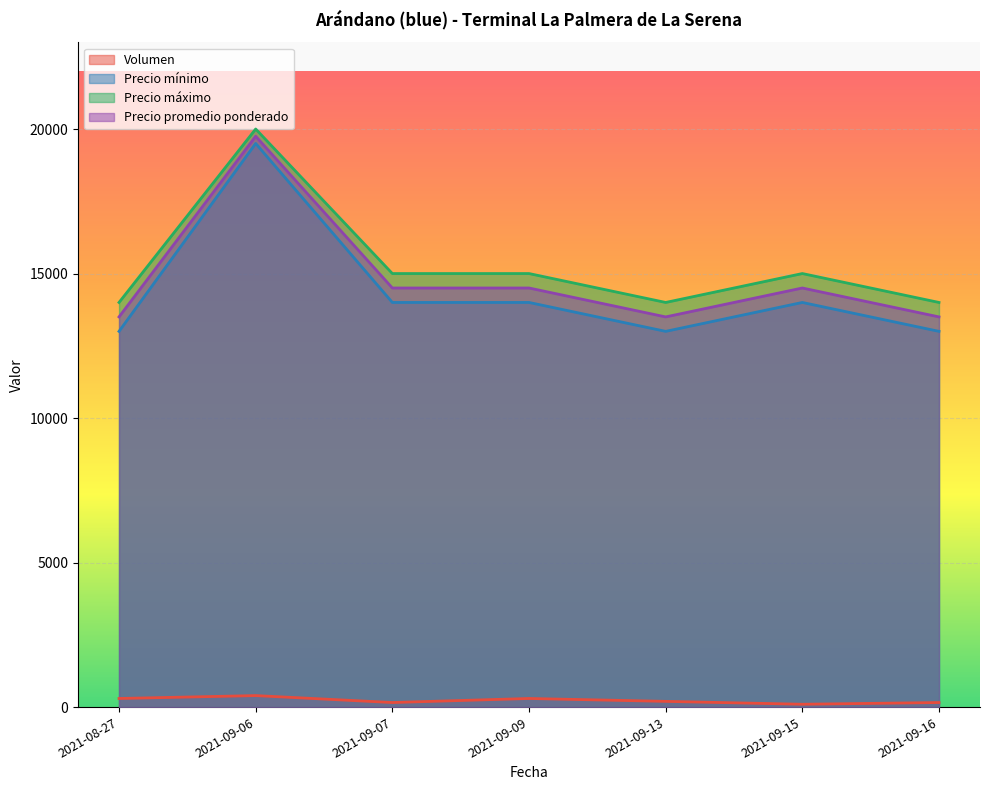

In Precio promedio ponderado, how many points are higher than both neighbors (excluding endpoints)?

2